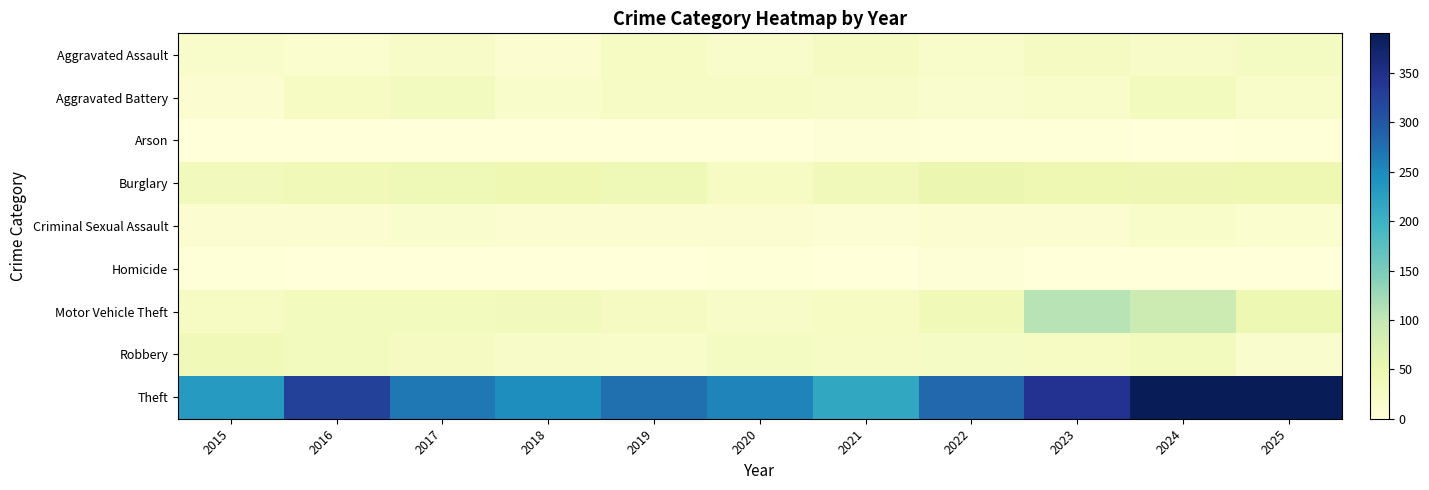

Between 2016 and 2019, which is larger?

2019